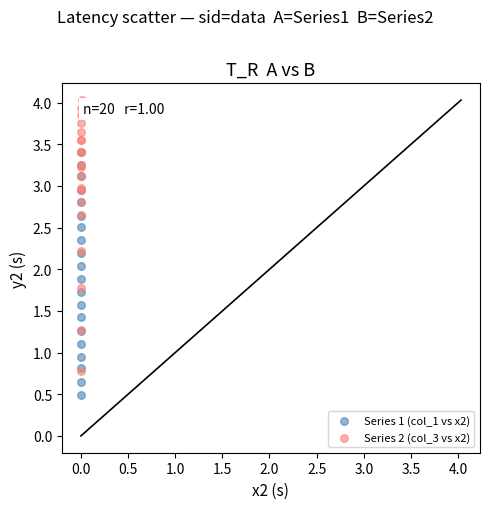

Which series contains the highest Y value?

Series 2 (col_3 vs x2)